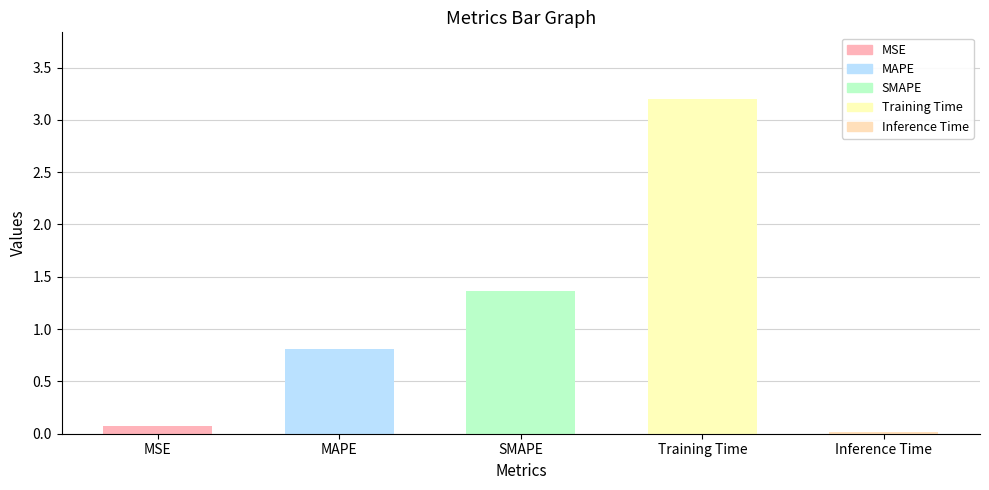

Between MAPE and Inference Time, which is larger?

MAPE